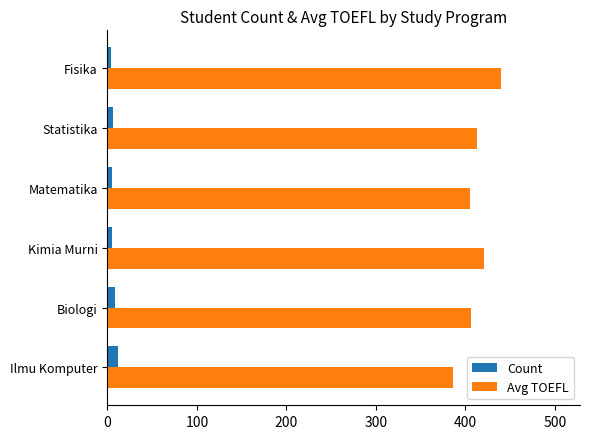

Is it true that Avg TOEFL equals 761.3 at Fisika?

False